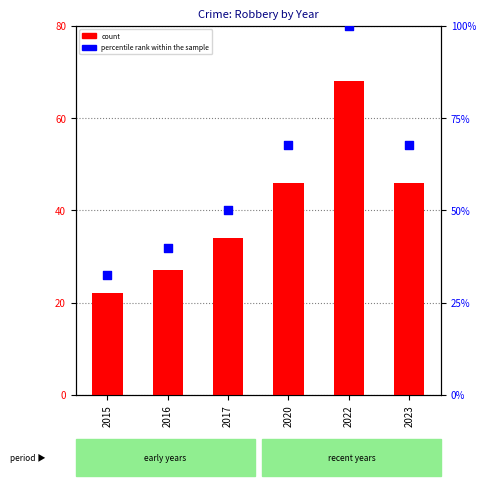

Which series contains the lowest Y value?

count